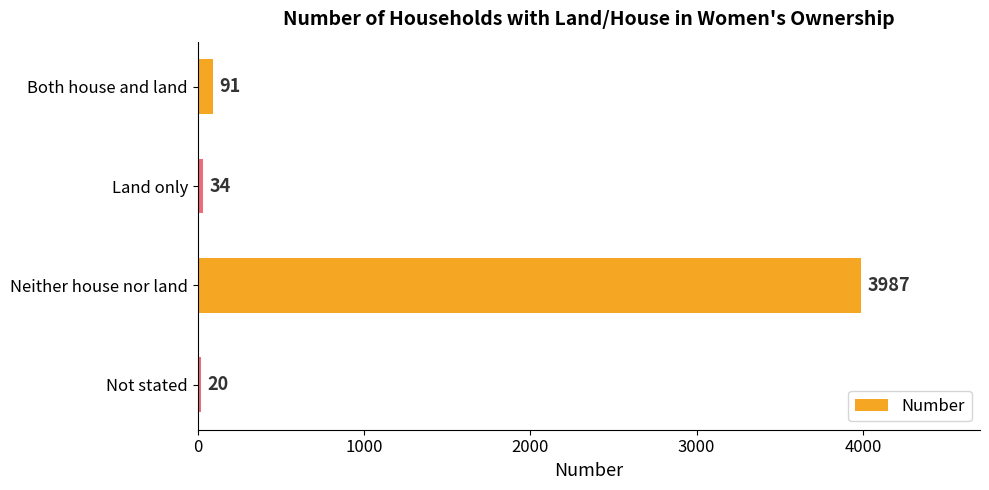

What is the greatest value displayed?

3987